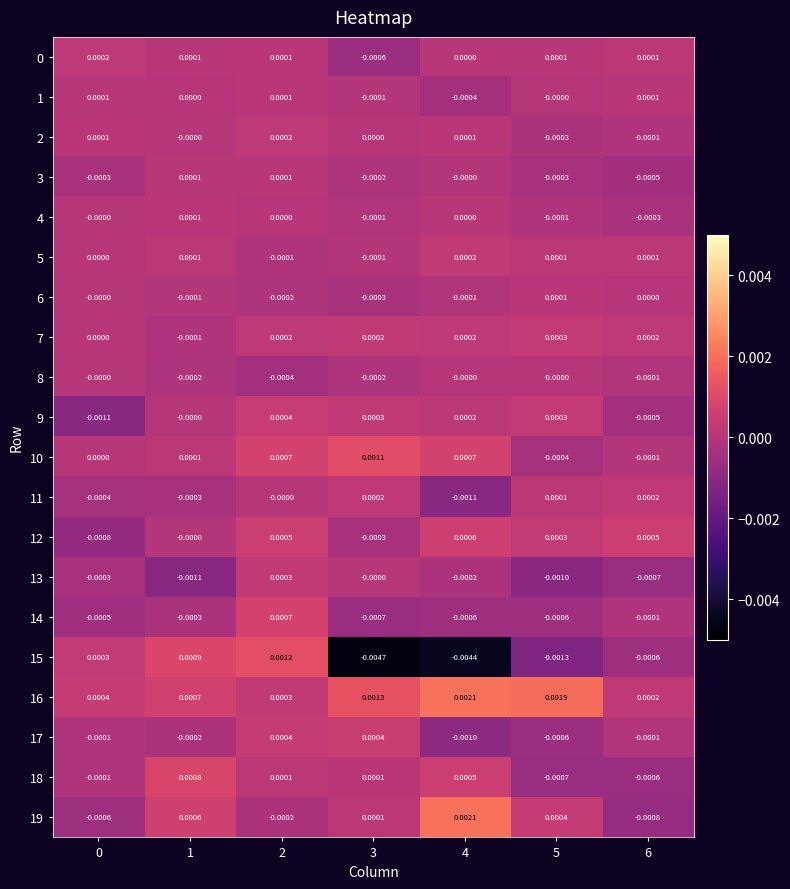

How many data points in 13 are less than 0?

5